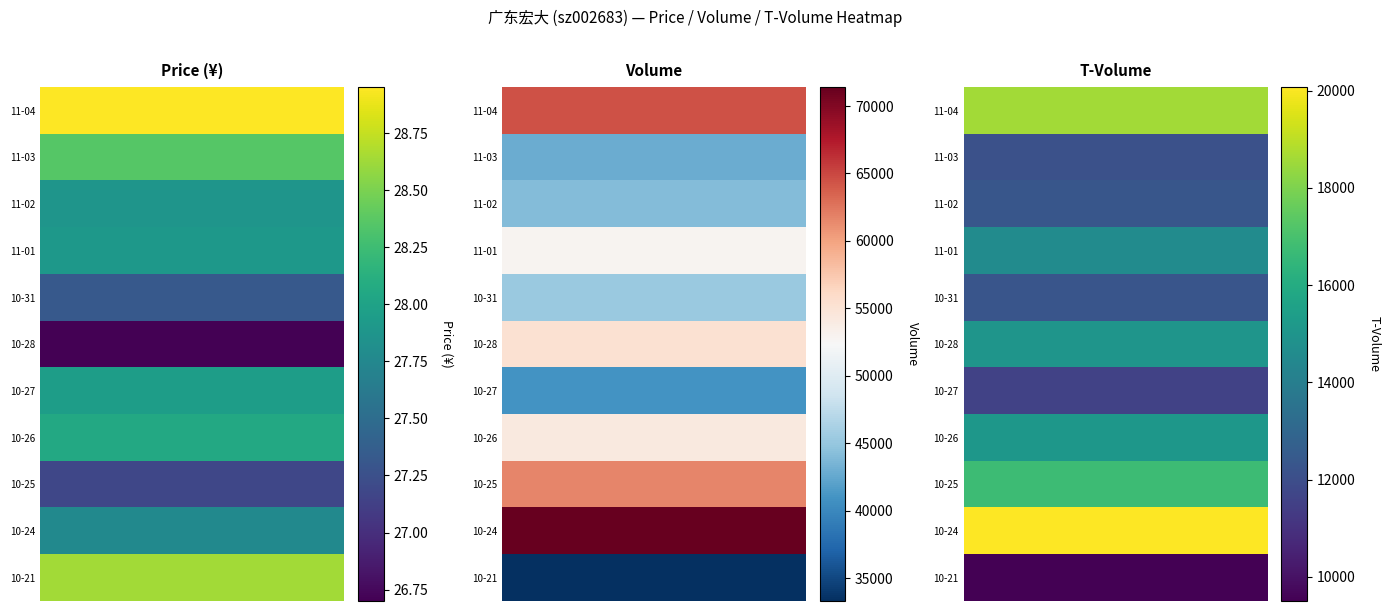

Rank the series by their maximum value, from lowest to highest.

2022-10-21, 2022-10-27, 2022-11-03, 2022-11-02, 2022-10-31, 2022-11-01, 2022-10-26, 2022-10-28, 2022-10-25, 2022-11-04, 2022-10-24